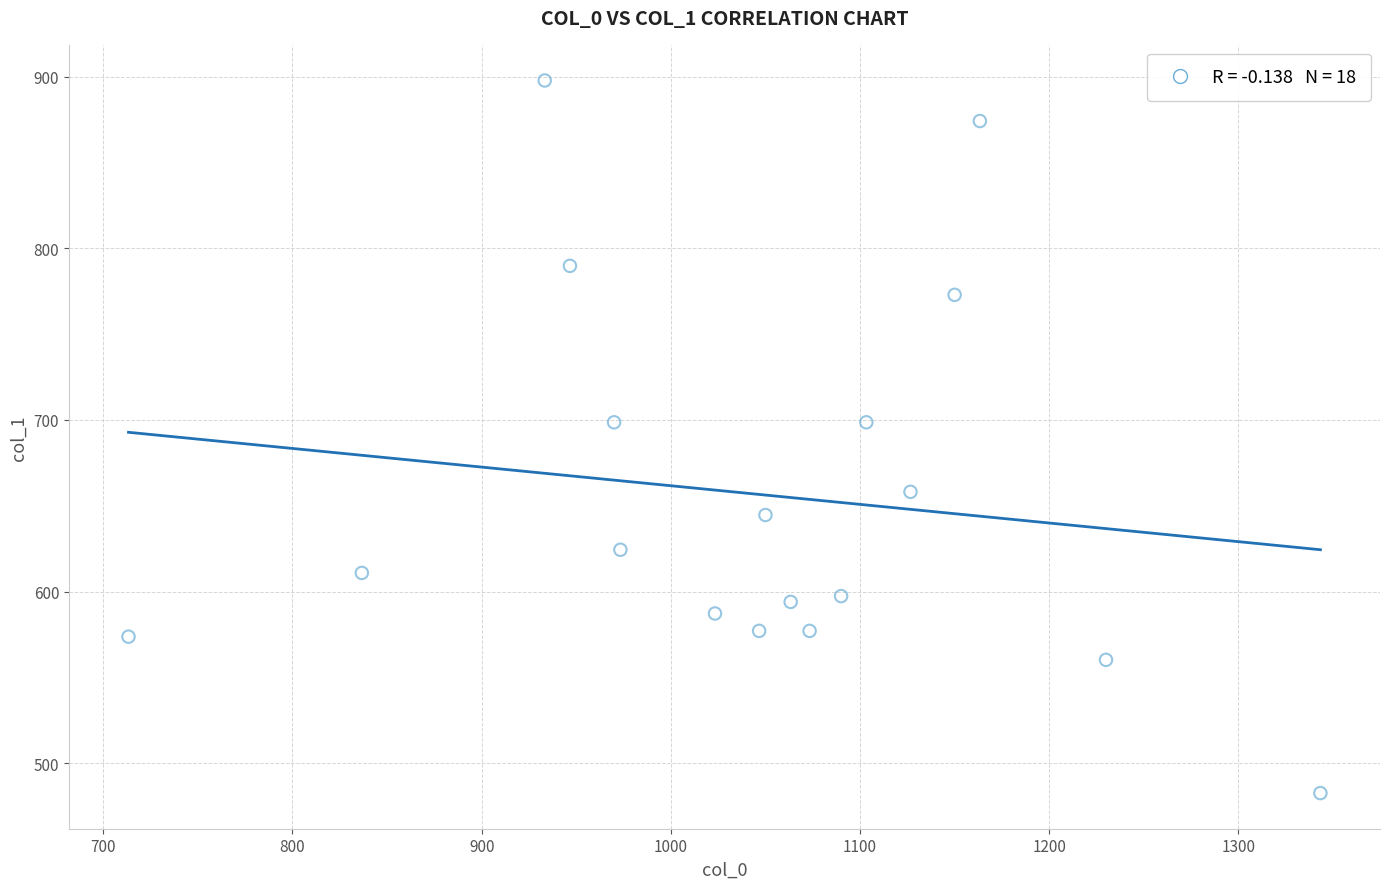

What is the range of Y values (max minus min)?

415.1